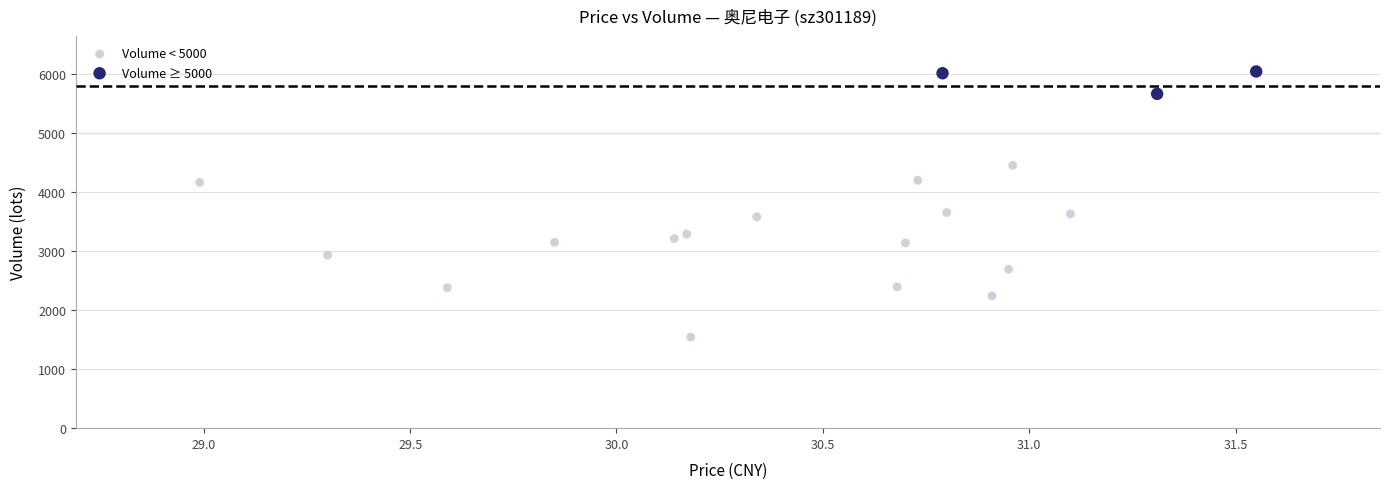

Which series has the largest Y range (max minus min)?

Volume < 5000